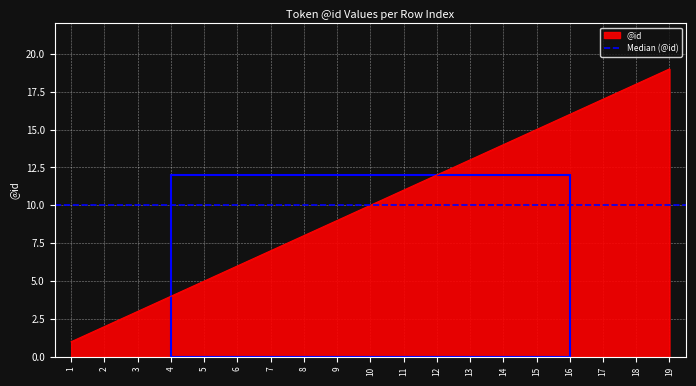

Which label corresponds to the smallest value in the chart?

1